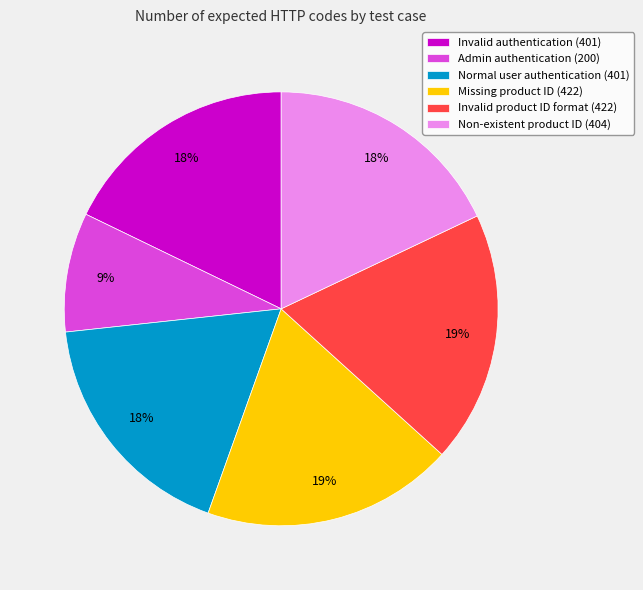

Count the number of slices in the pie.

6